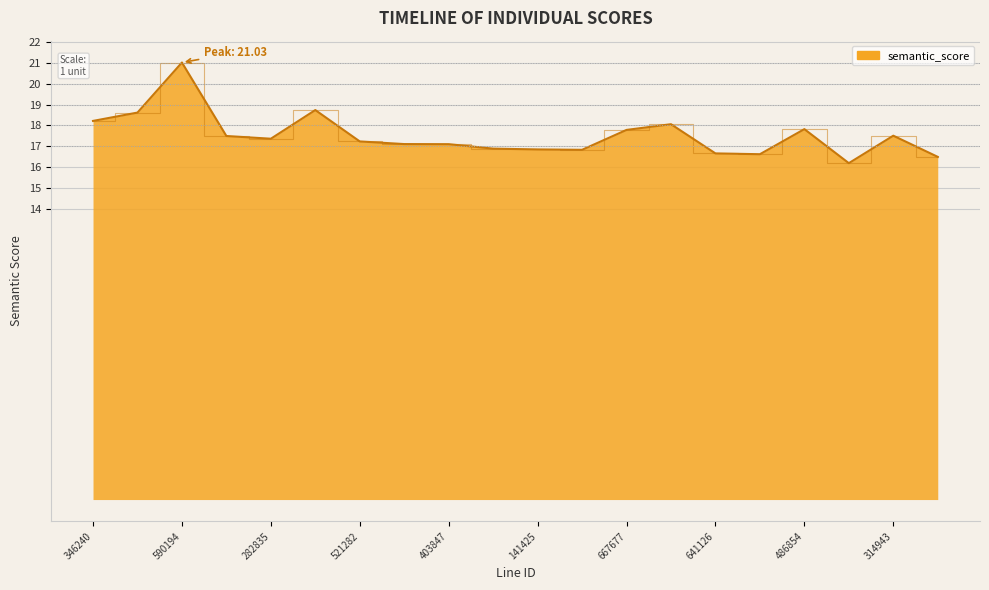

What is the greatest value displayed?

21.0